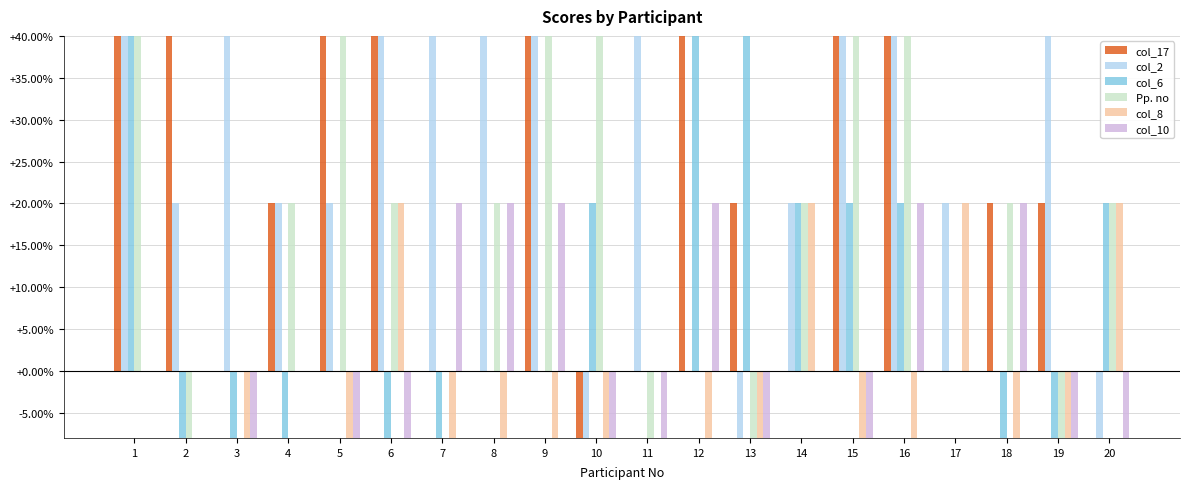

Reading left to right, list all the values displayed in this chart.

col_17: 1=40	2=60	3=0	4=20	5=60	6=40	7=0	8=0	9=40	10=-20	11=0	12=60	13=20	14=0	15=40	16=40	17=0	18=20	19=20	20=0
col_2: 1=40	2=20	3=40	4=20	5=20	6=40	7=80	8=60	9=60	10=-20	11=40	12=0	13=-40	14=20	15=40	16=40	17=20	18=0	19=40	20=-20
col_6: 1=100	2=-20	3=-40	4=-40	5=0	6=-40	7=-20	8=0	9=0	10=20	11=0	12=80	13=40	14=20	15=20	16=20	17=0	18=-20	19=-20	20=20
Pp. no: 1=40	2=-20	3=0	4=20	5=40	6=20	7=0	8=20	9=60	10=40	11=-20	12=0	13=-20	14=20	15=40	16=60	17=0	18=20	19=-20	20=20
col_8: 1=0	2=0	3=-40	4=0	5=-40	6=20	7=-60	8=-20	9=-20	10=-20	11=0	12=-20	13=-20	14=20	15=-20	16=-40	17=20	18=-20	19=-40	20=20
col_10: 1=0	2=0	3=-20	4=0	5=-60	6=-20	7=20	8=20	9=20	10=-20	11=-60	12=20	13=-20	14=0	15=-40	16=20	17=0	18=20	19=-20	20=-40